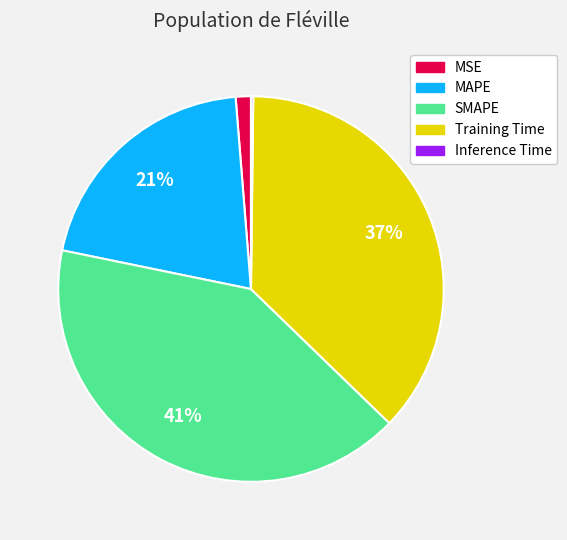

Do MSE and Training Time together represent more than half of the pie?

No